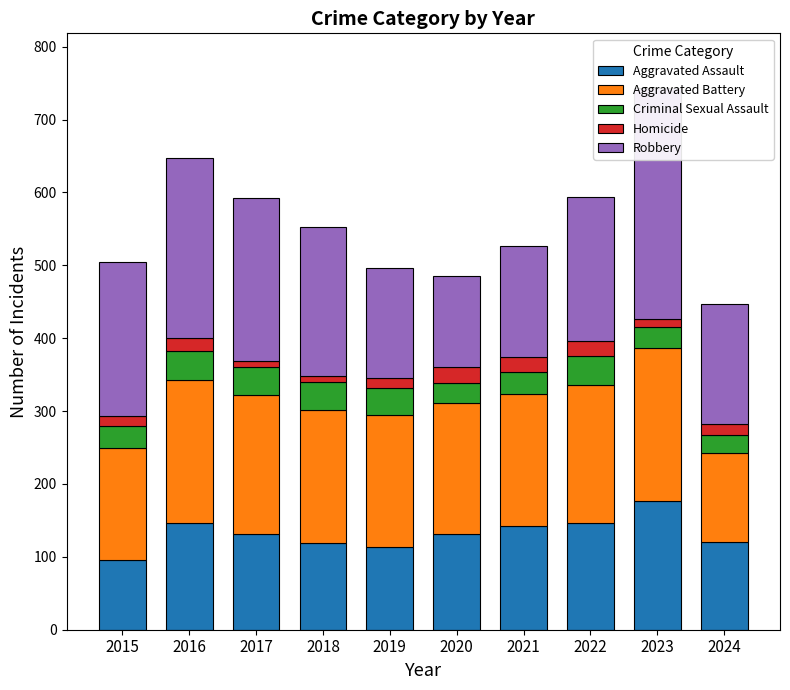

How many data points in Criminal Sexual Assault are above 37?

4